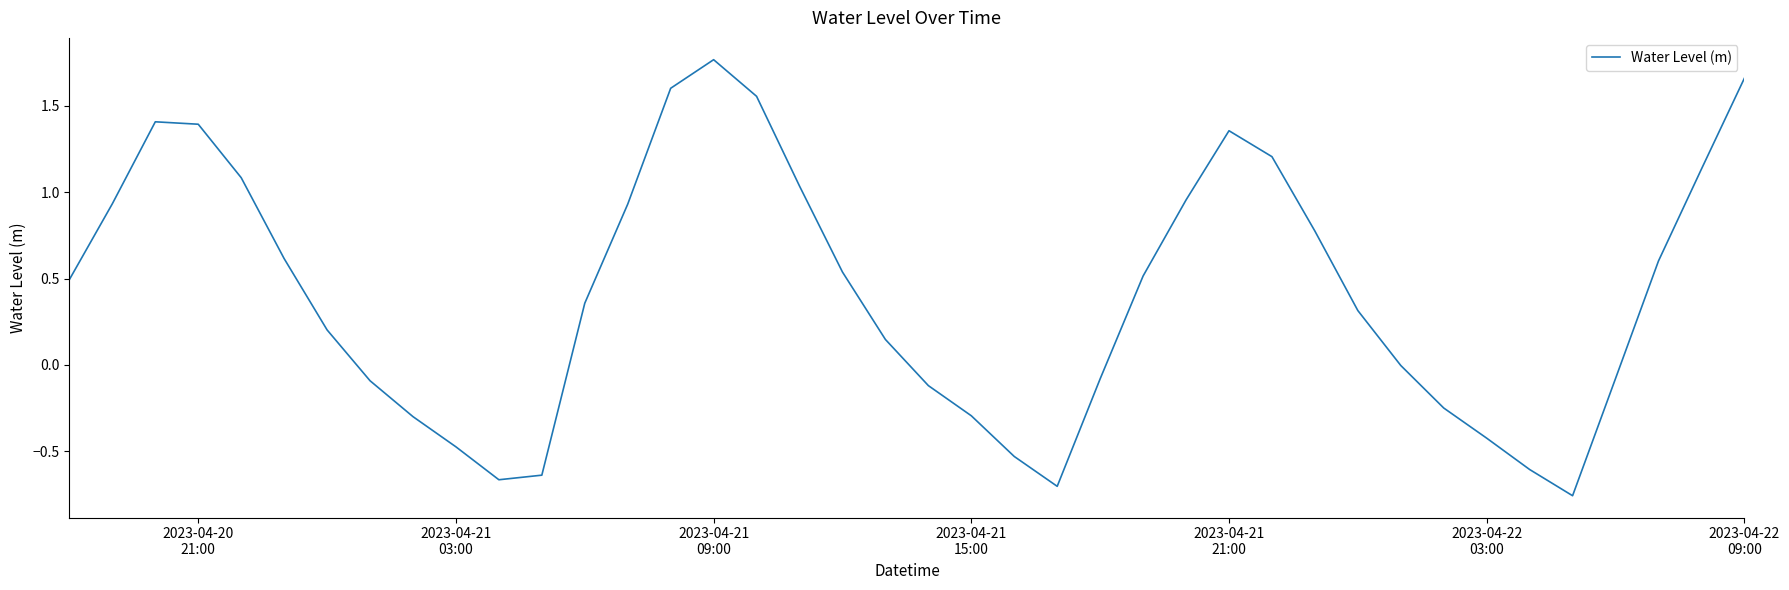

What is the difference between the maximum and minimum values?

2.5